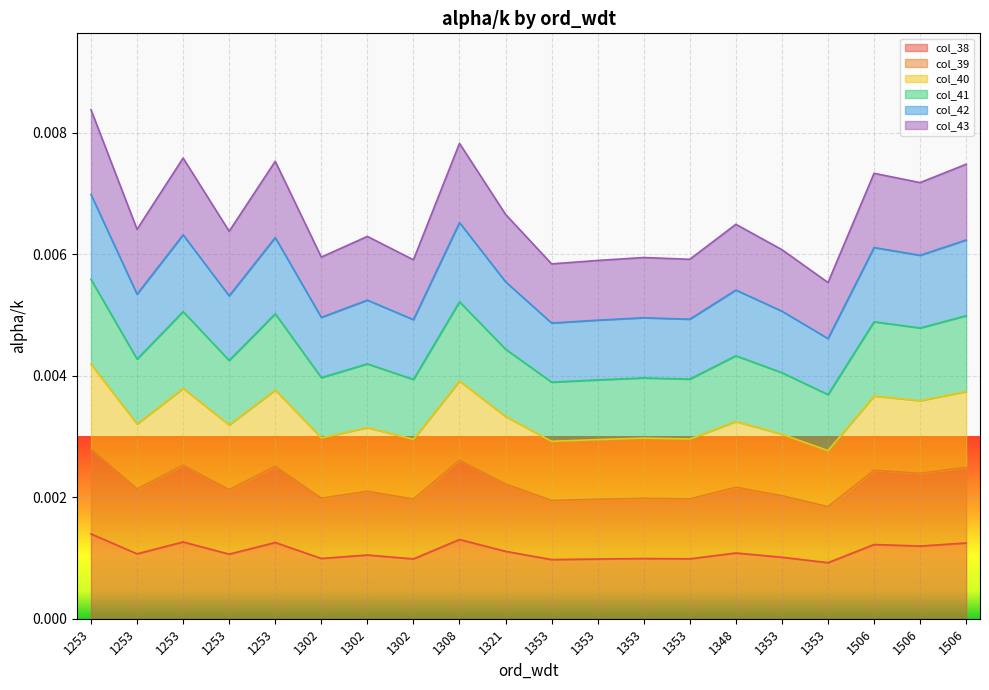

Where is the first local minimum for col_42?

1253